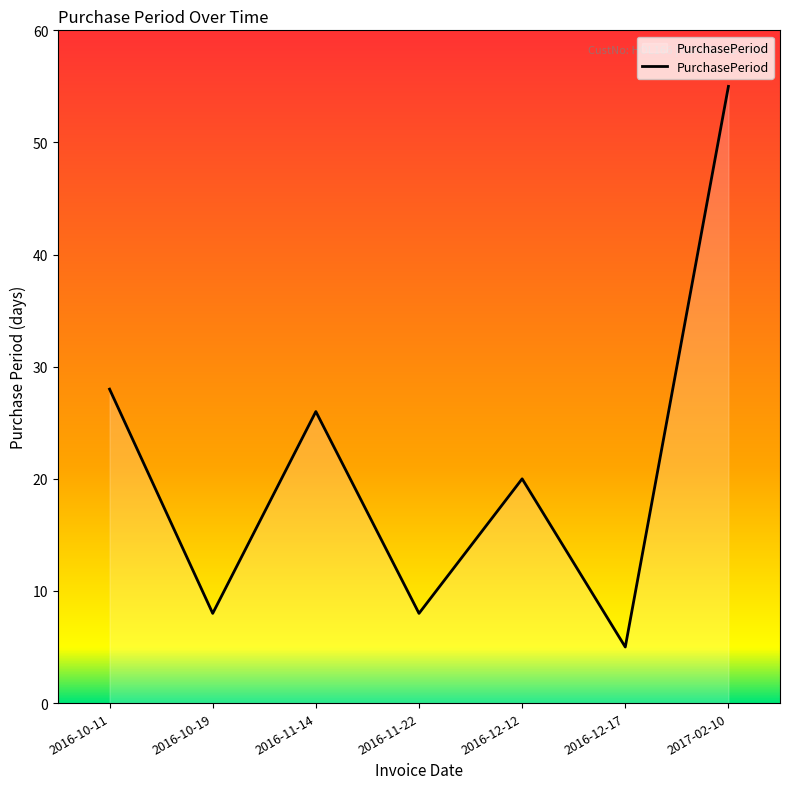

What is the difference between the maximum and minimum values?

50